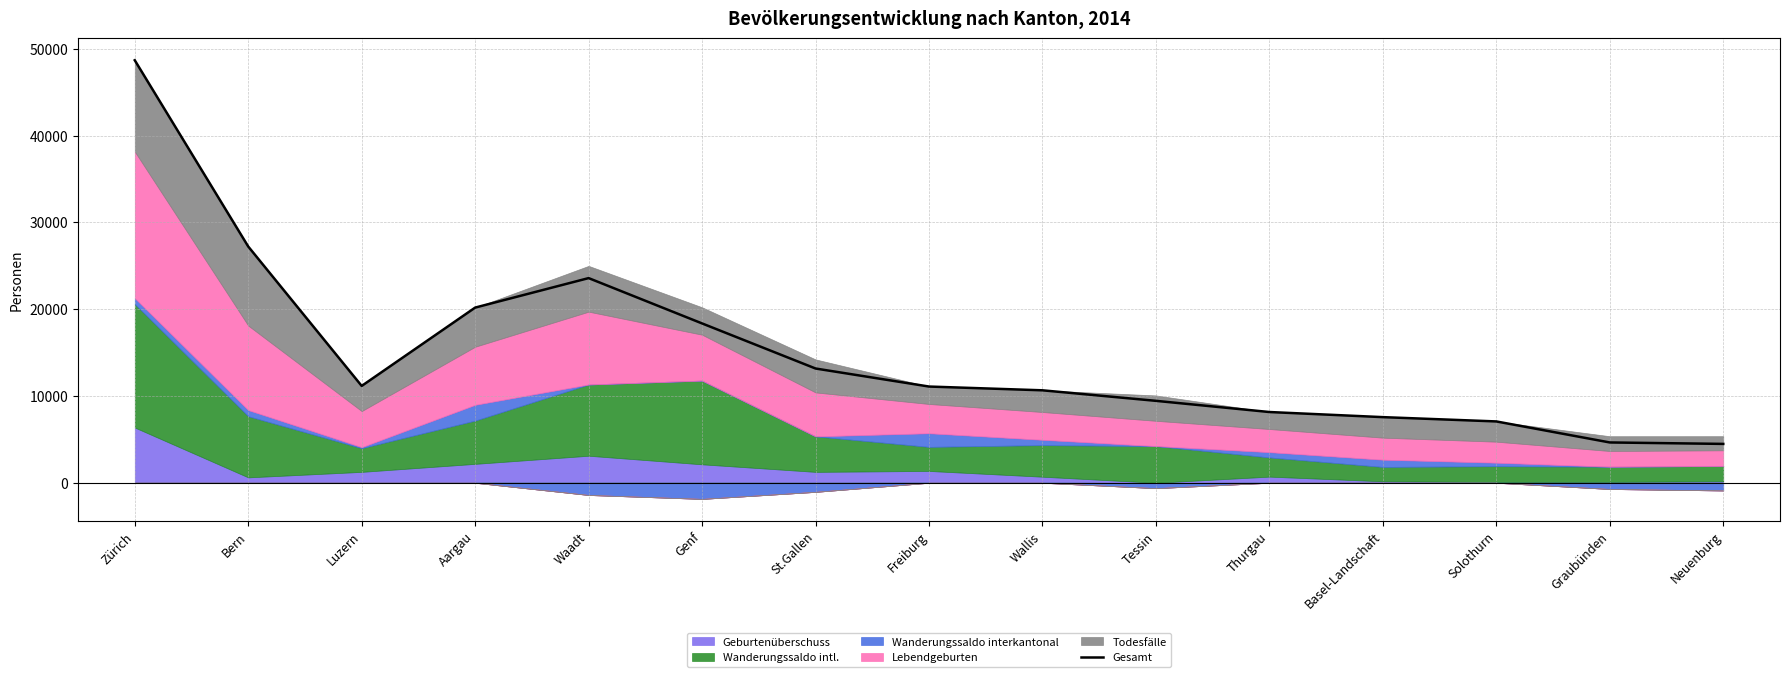

Reading right to left, list all the values displayed in this chart.

Neuenburg=4475	Graubünden=4642	Solothurn=7064	Basel-Landschaft=7559	Thurgau=8148	Tessin=9436	Wallis=10649	Freiburg=11083	St.Gallen=13160	Genf=18353	Waadt=23575	Aargau=20178	Luzern=11155	Bern=27215	Zürich=48671